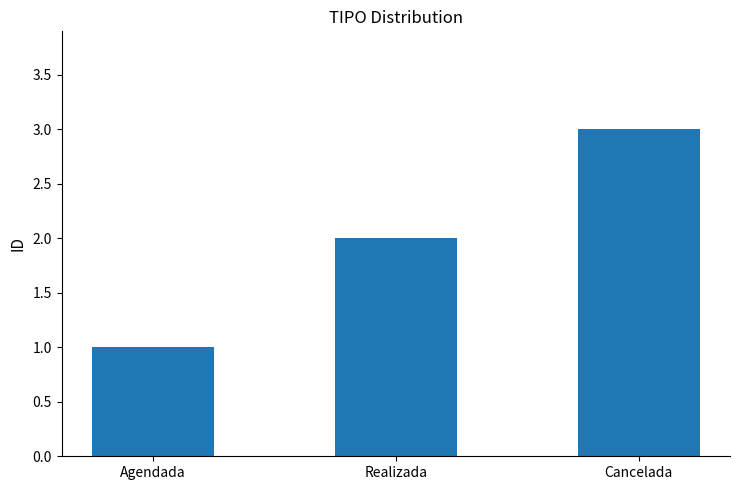

What is the value of the 2nd bar from the left?

2